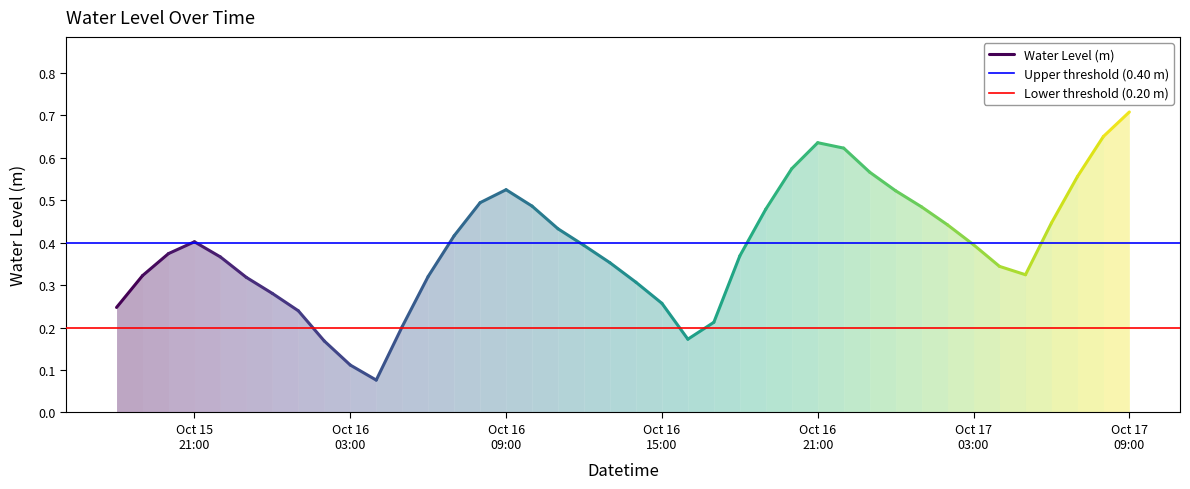

How many lines are shown in the chart?

3